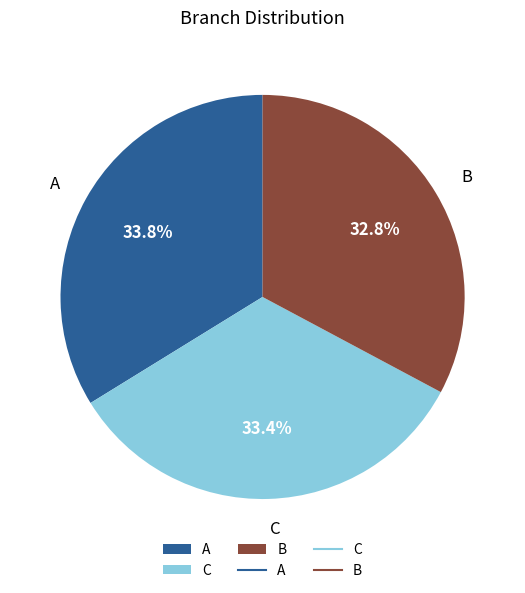

What percentage is NOT represented by B?

67.2%